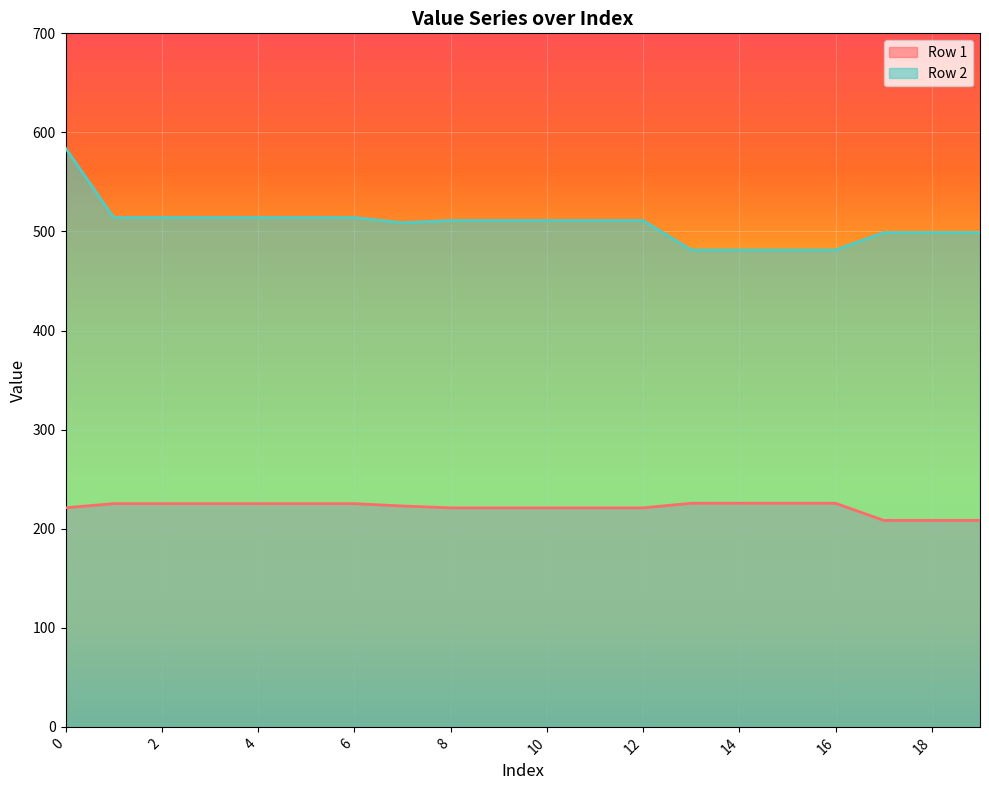

True or false: Row 2 and Row 1 cross at least once.

False